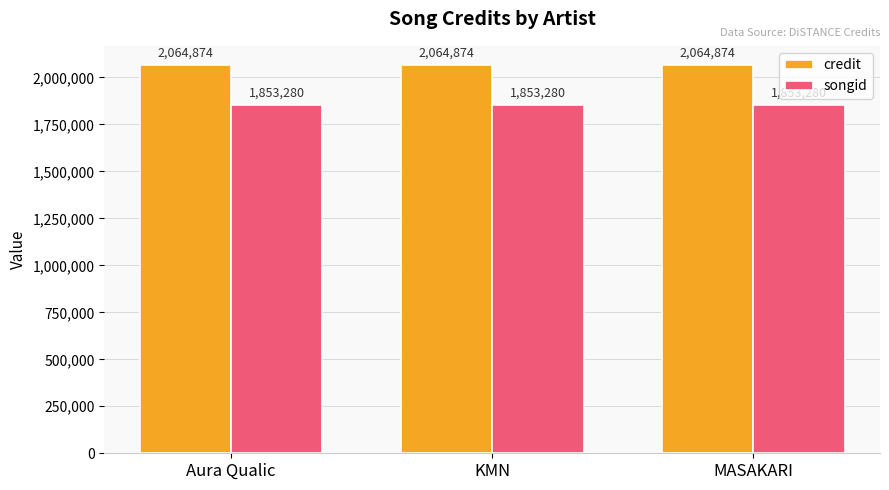

Is it true that songid equals 1853280 at Aura Qualic?

True